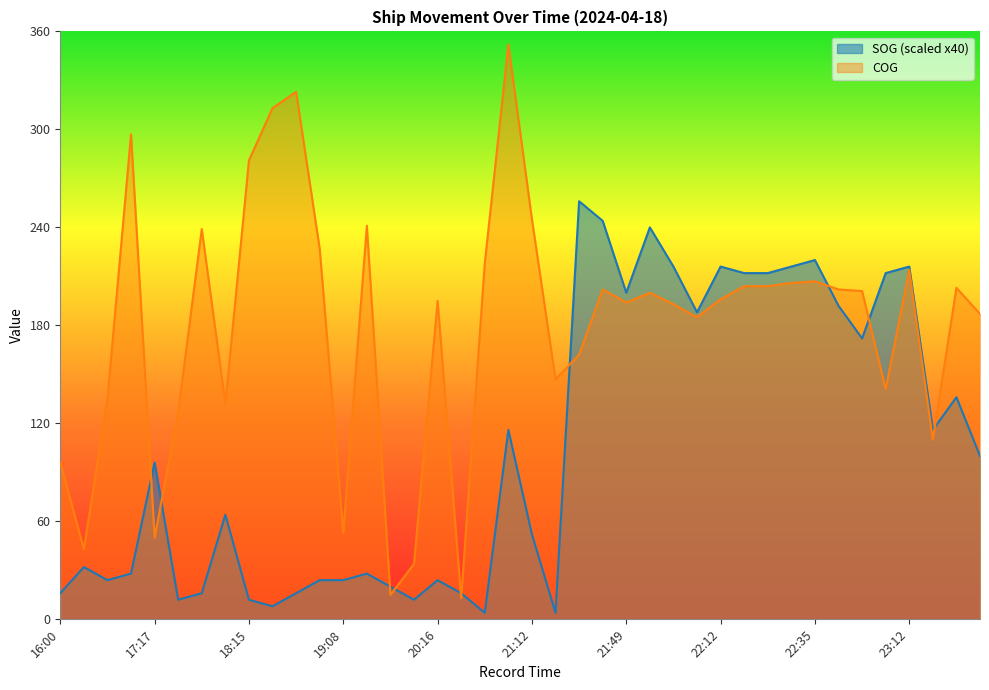

What is the average value of the COG series?

180